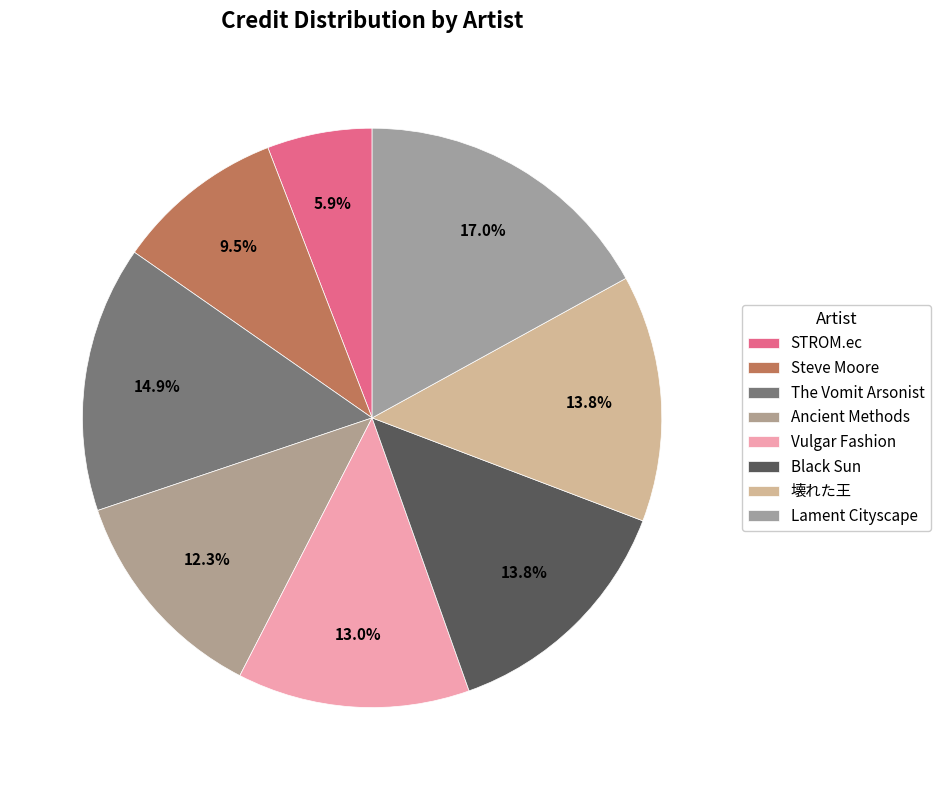

To the nearest percent, what is the difference between the Black Sun and STROM.ec slice percentages?

8%